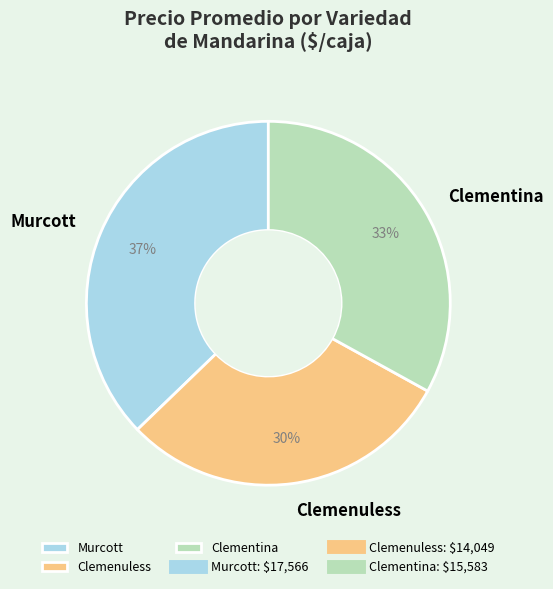

Is the sum of Murcott and Clementina greater than half?

Yes